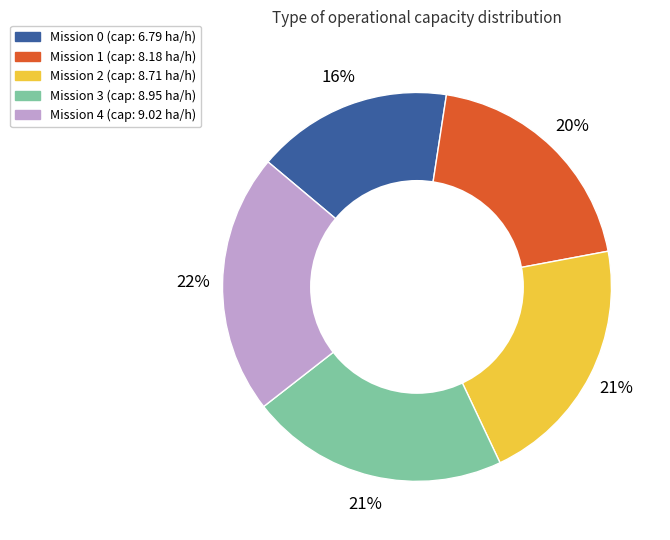

Is there a majority slice in this chart?

No